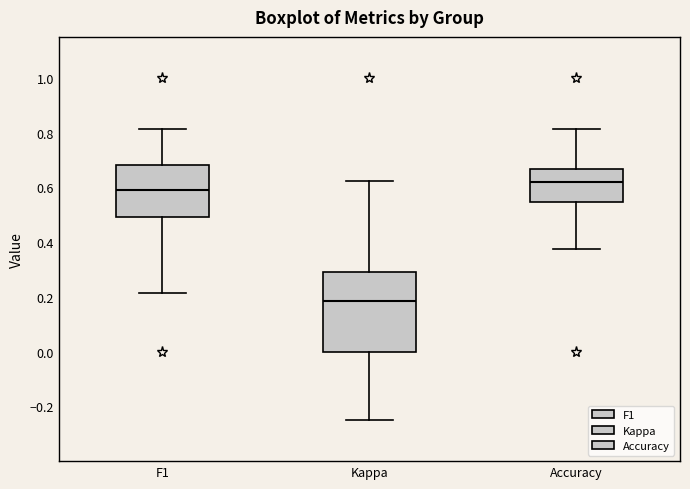

Reading left to right, transcribe this box plot: for each box, give where its median line is, the range the box spans, and where its two whiskers end, as read against the y-axis. The values are not printed on the chart, so give them approximately, as read against the axis.

F1: median 0.60, box 0.50 to 0.68, whiskers 0.22 to 0.82
Kappa: median 0.18, box 0.00 to 0.30, whiskers -0.24 to 0.62
Accuracy: median 0.62, box 0.54 to 0.66, whiskers 0.38 to 0.82